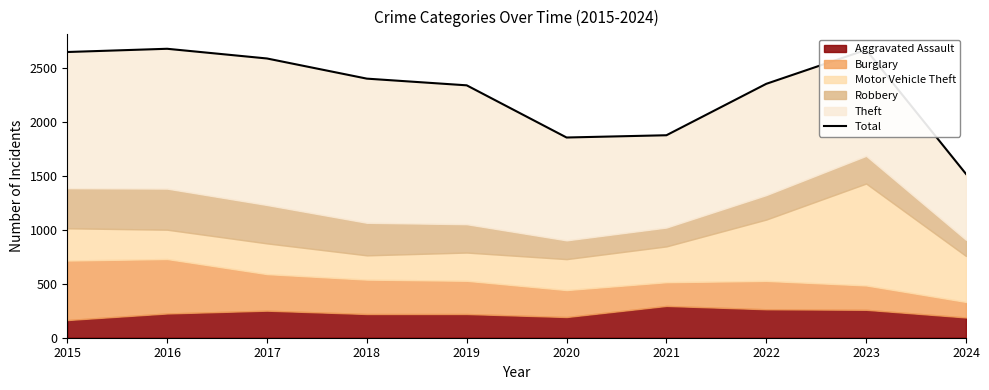

Reading left to right, list all the values displayed in this chart.

2650	2680	2590	2403	2341	1857	1878	2355	2670	1519